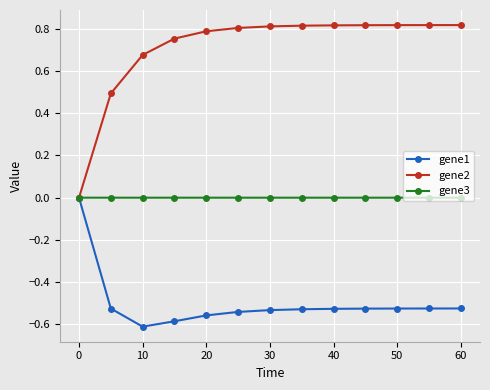

Which series has the widest spread of values?

gene2